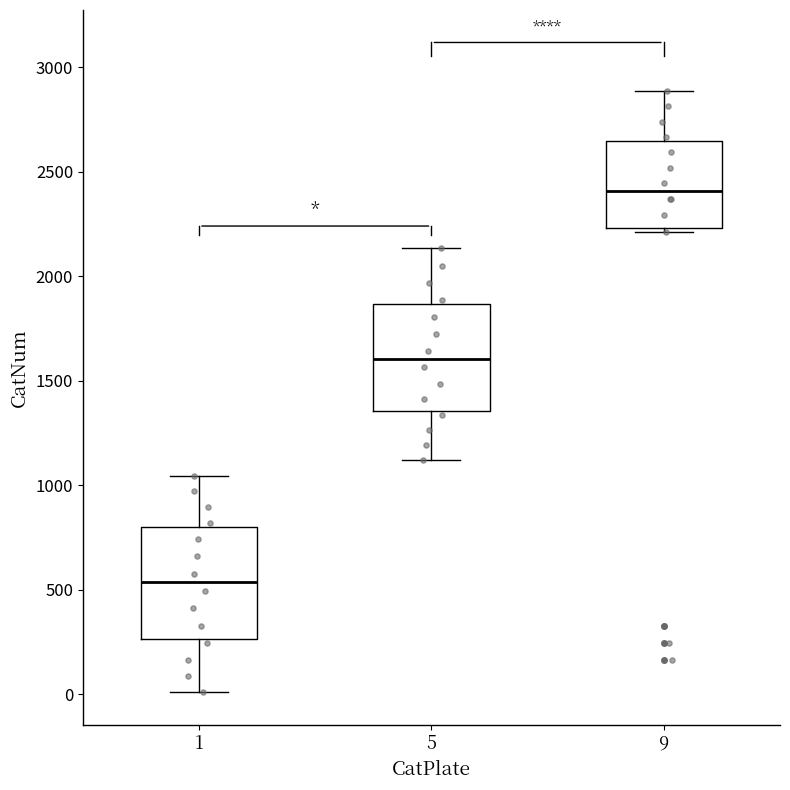

Where does the median line of the box at x = 9 sit on the y-axis? The values are not printed on the chart, so give them approximately, as read against the axis.

2400